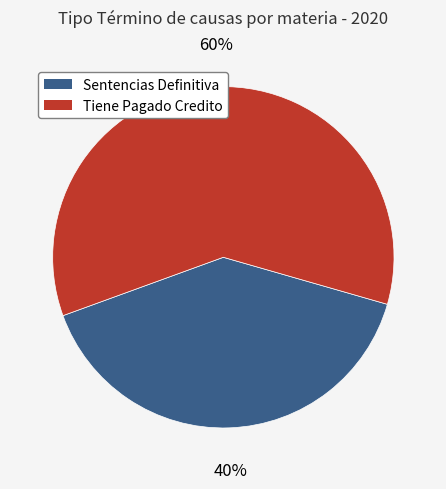

To the nearest percent, what is the difference between the largest and smallest slice percentages?

20%